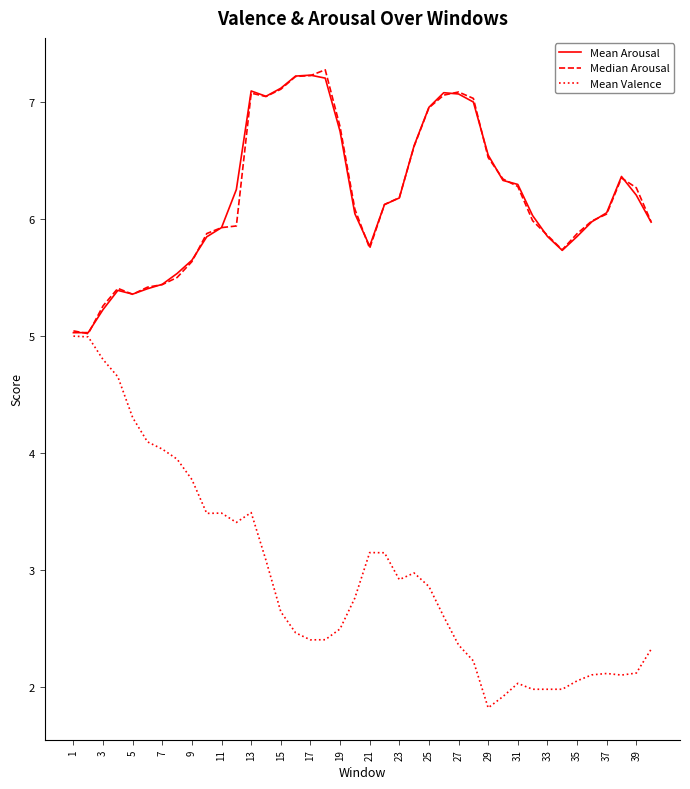

What is the maximum value shown in the chart?

7.3